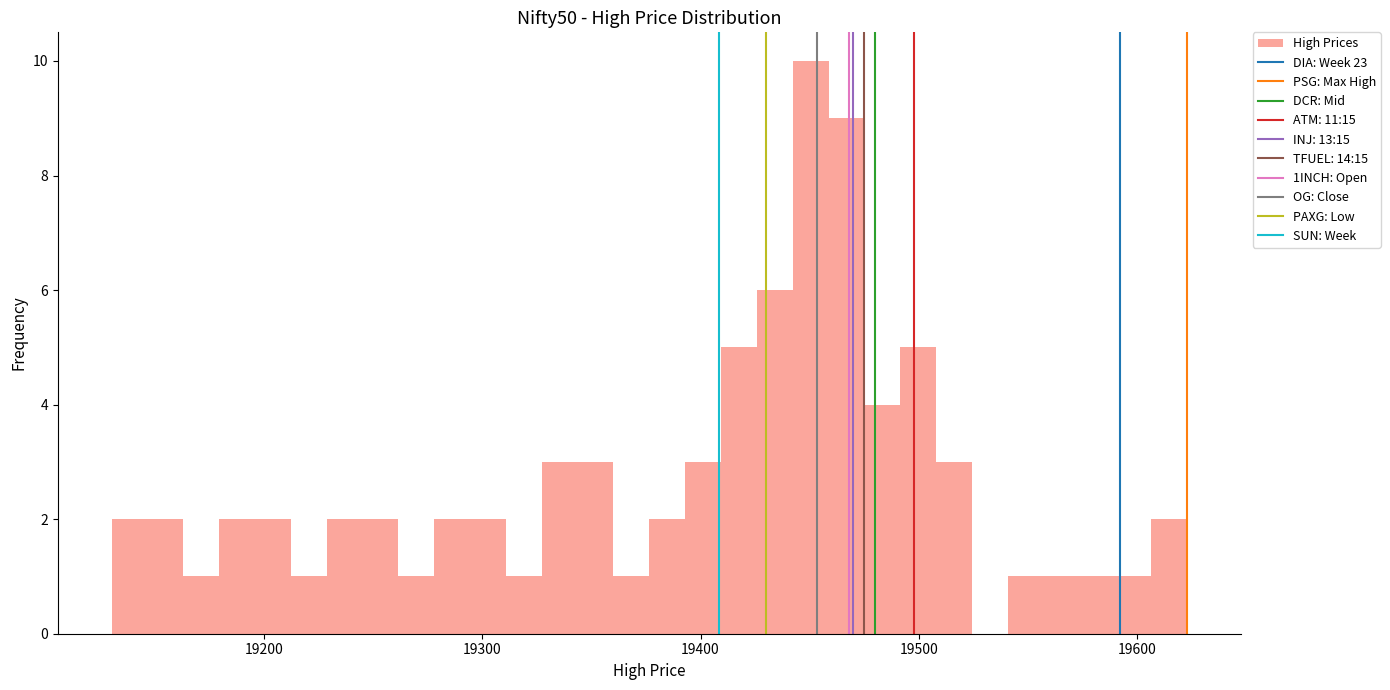

Read against the x-axis, roughly where is the centre of the tallest bar?

19450